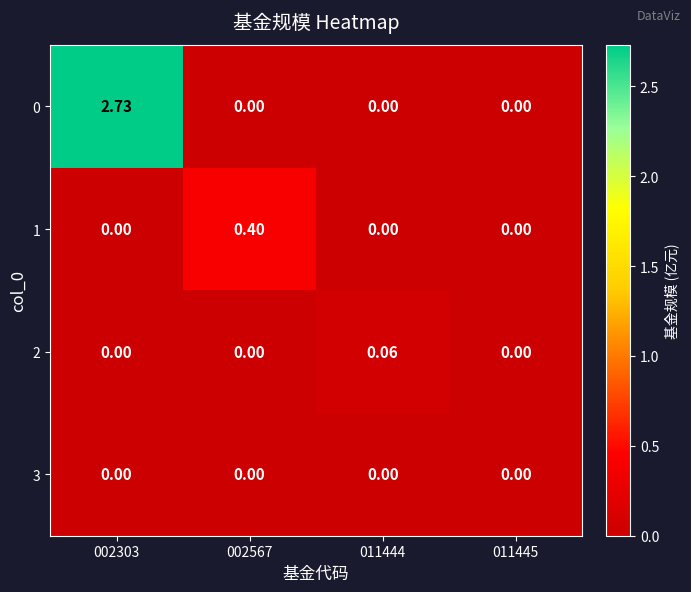

Count the number of categories in the chart.

4